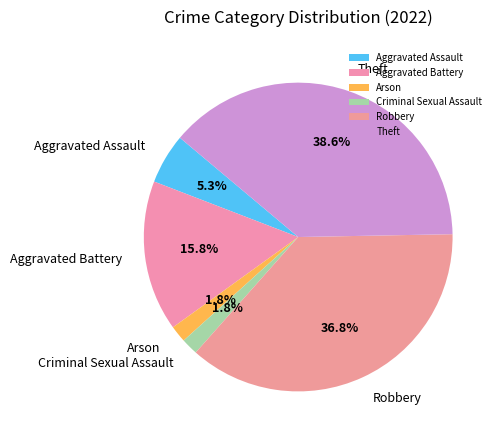

What is the total percentage of Robbery and Aggravated Assault?

42.1%